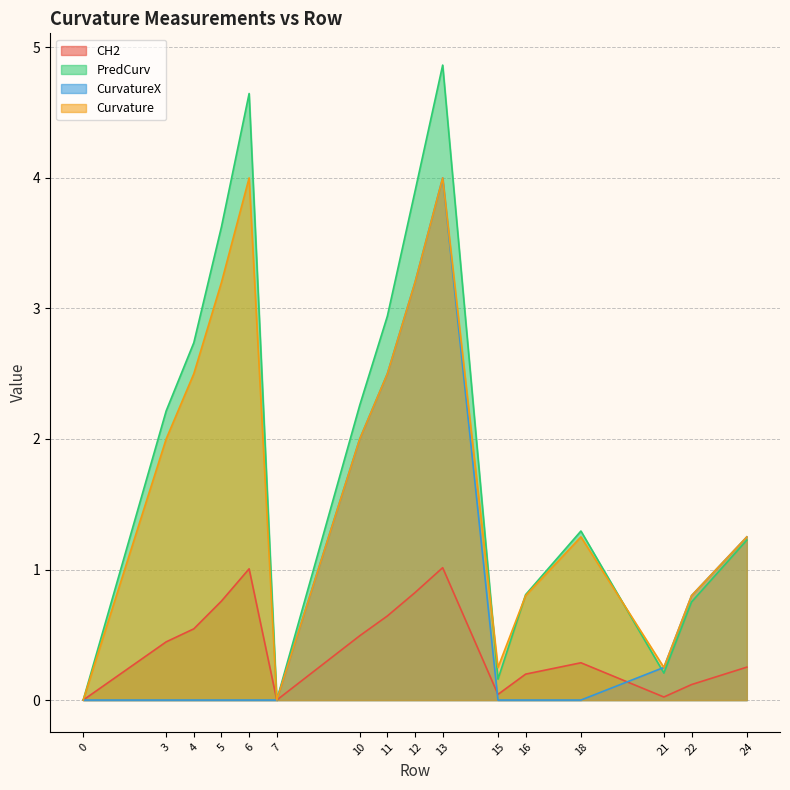

True or false: CH2 and Curvature cross at least once.

False